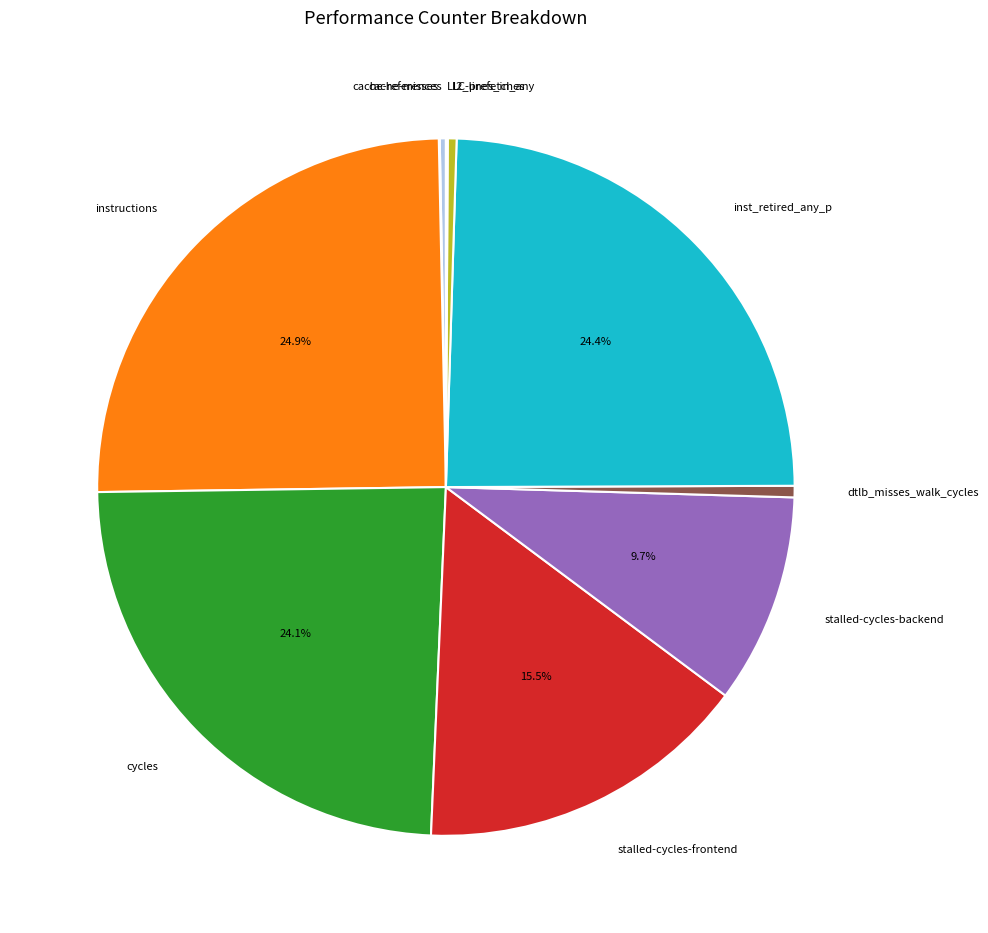

Does cycles represent more than half of the total?

No